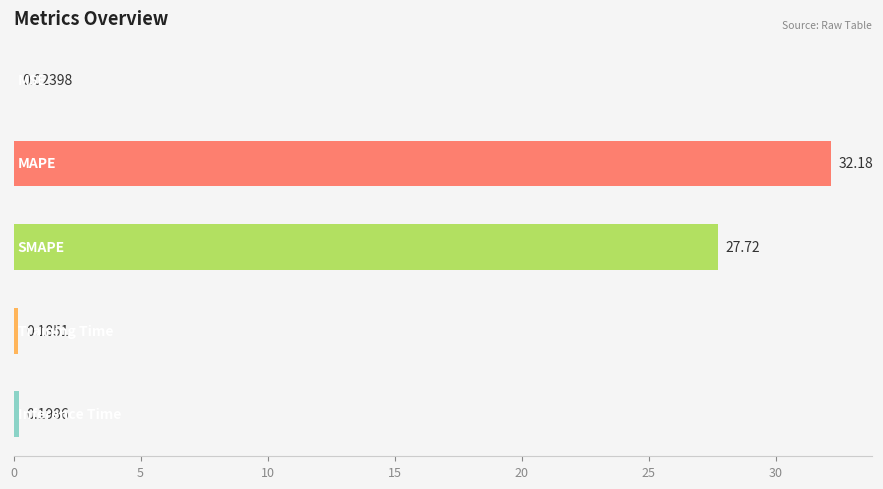

What is the sum of all values?

60.3